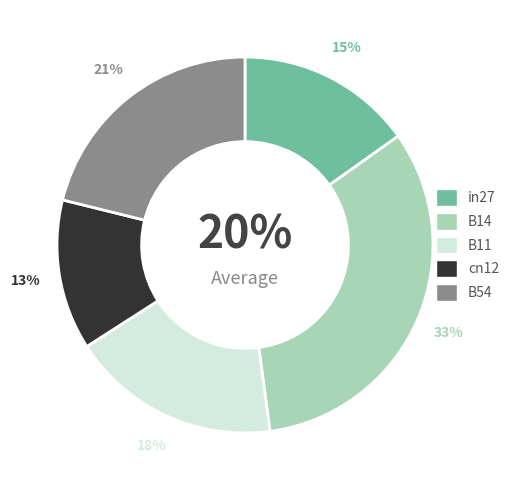

Is there a majority slice in this chart?

No